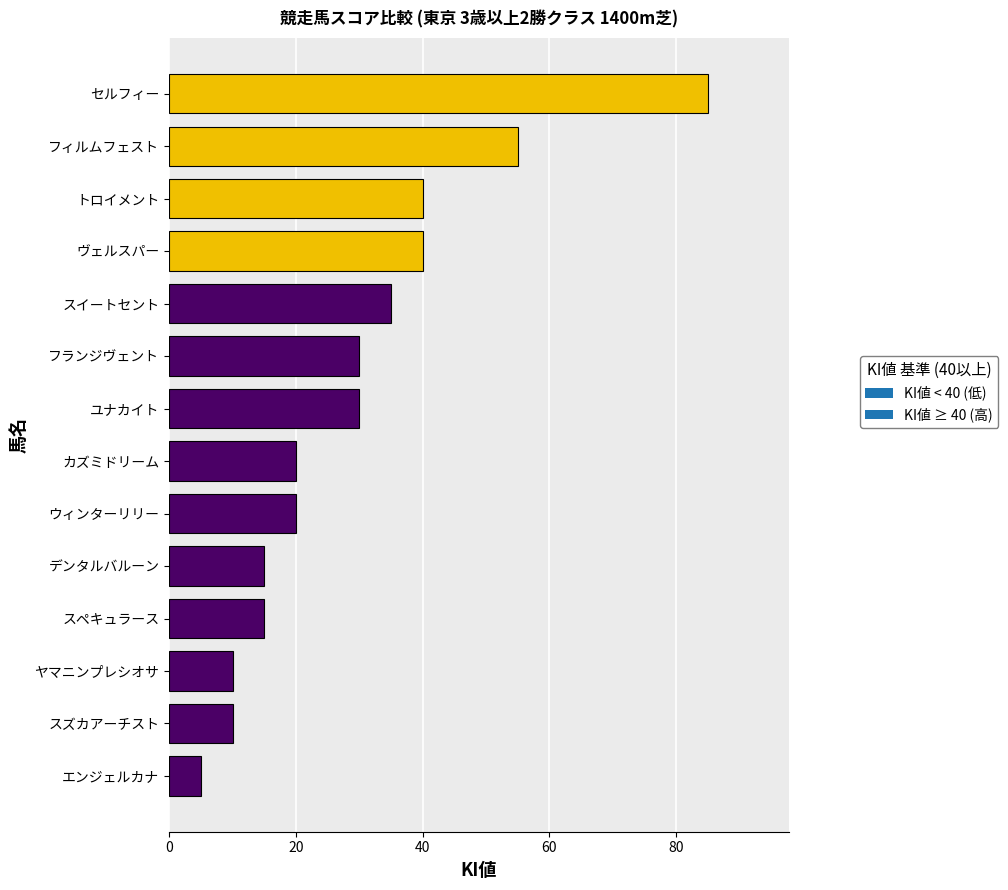

True or false: the data shows 24 at トロイメント.

False